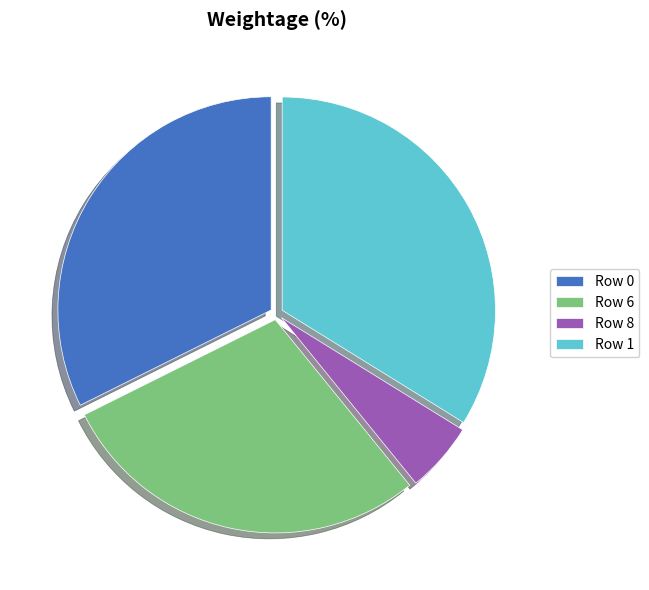

Combined, do Row 0 and Row 6 account for over 50%?

Yes